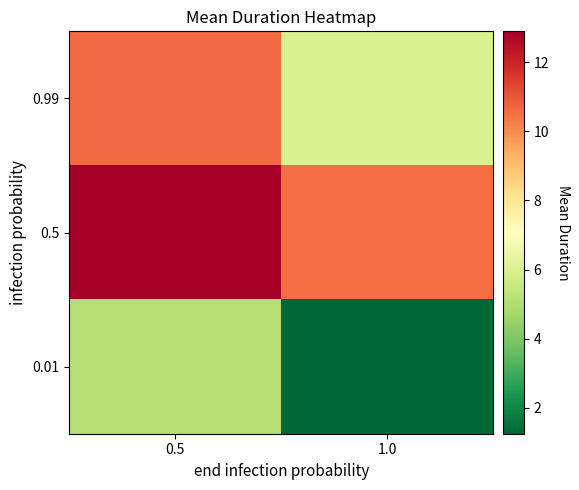

Which series has the widest spread of values?

0.99